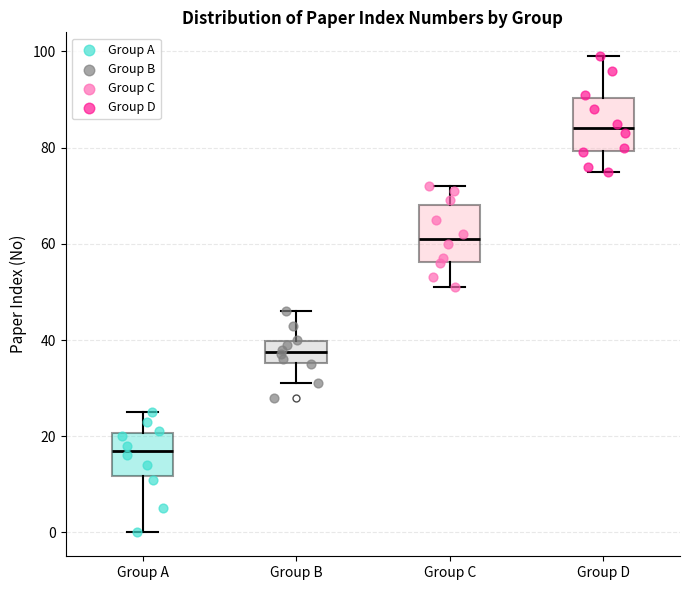

Where does the lower whisker of the box for Group C end on the y-axis? The values are not printed on the chart, so give them approximately, as read against the axis.

52